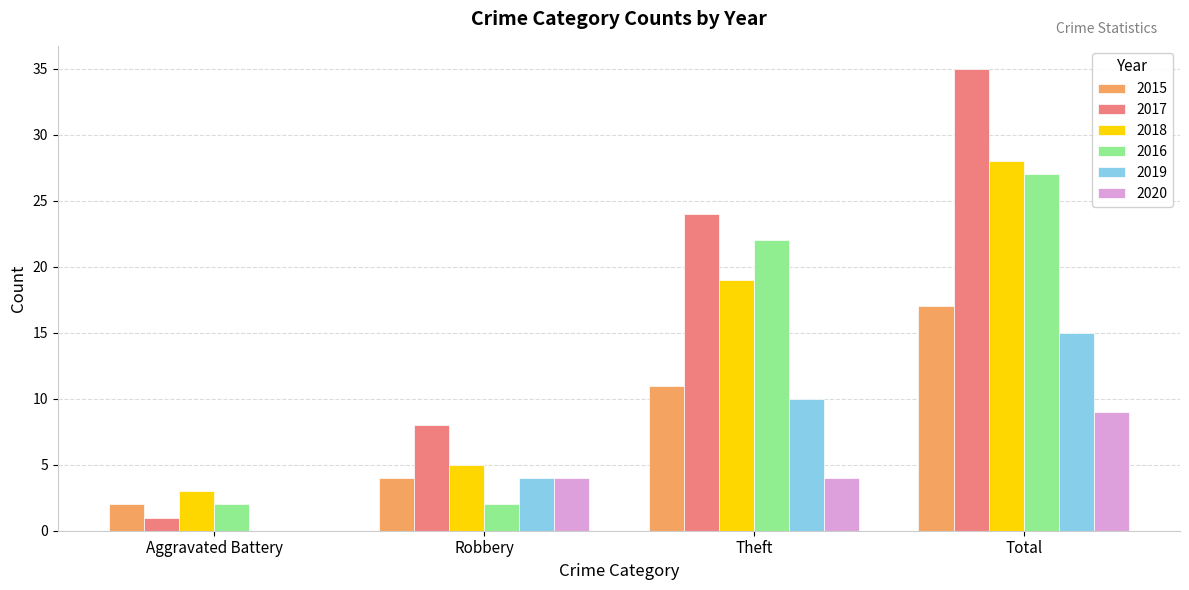

How many series are shown in this chart?

6